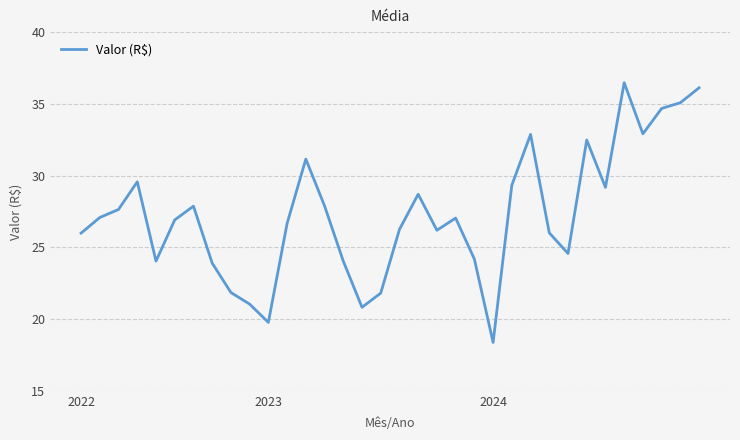

What is the difference between the maximum and minimum values?

18.1